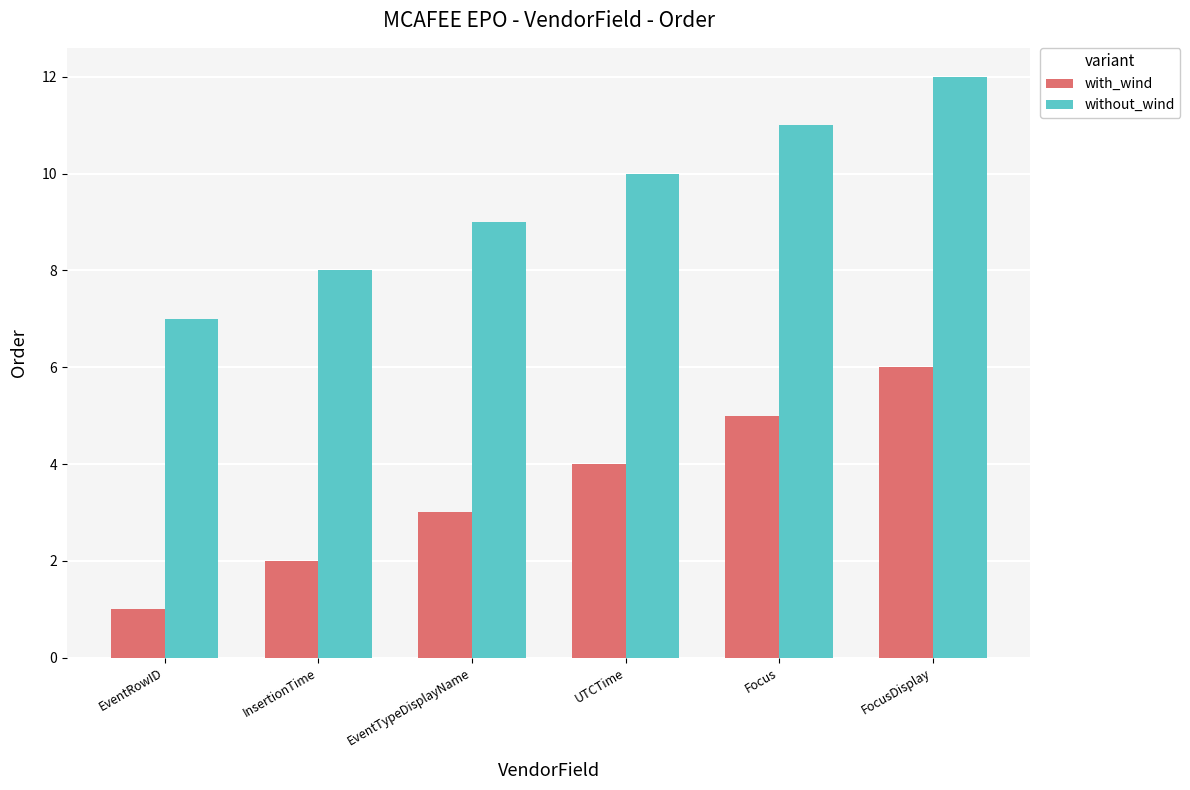

What is the greatest value displayed?

12